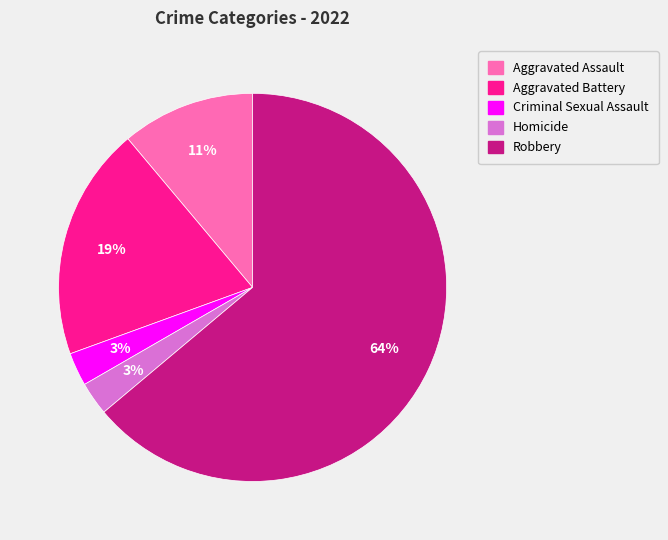

True or false: Criminal Sexual Assault accounts for 3% of the total.

True